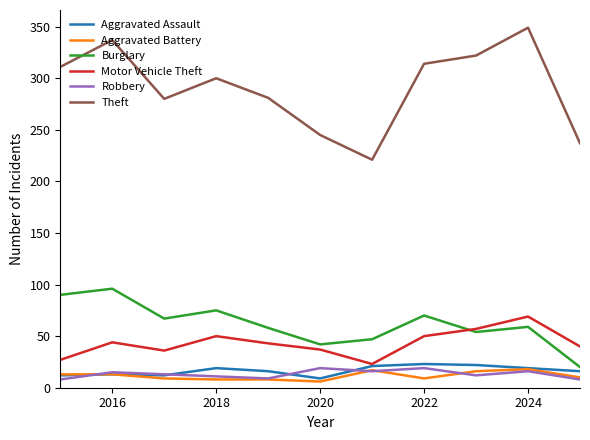

Which series has the largest total across all categories?

Theft